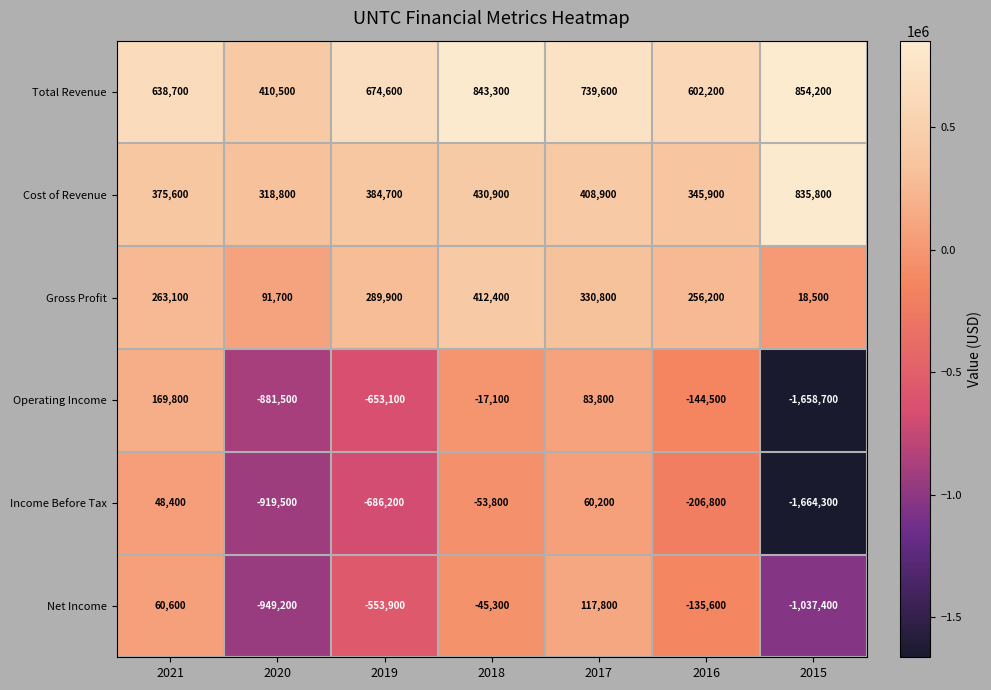

What is the spread (max minus min) of values at 2017?

679400